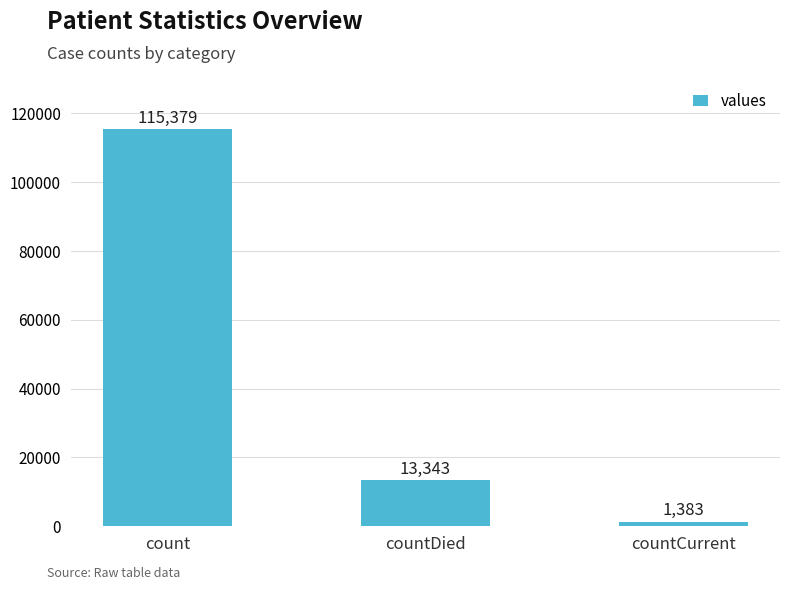

What is the difference between the maximum and minimum values?

113996